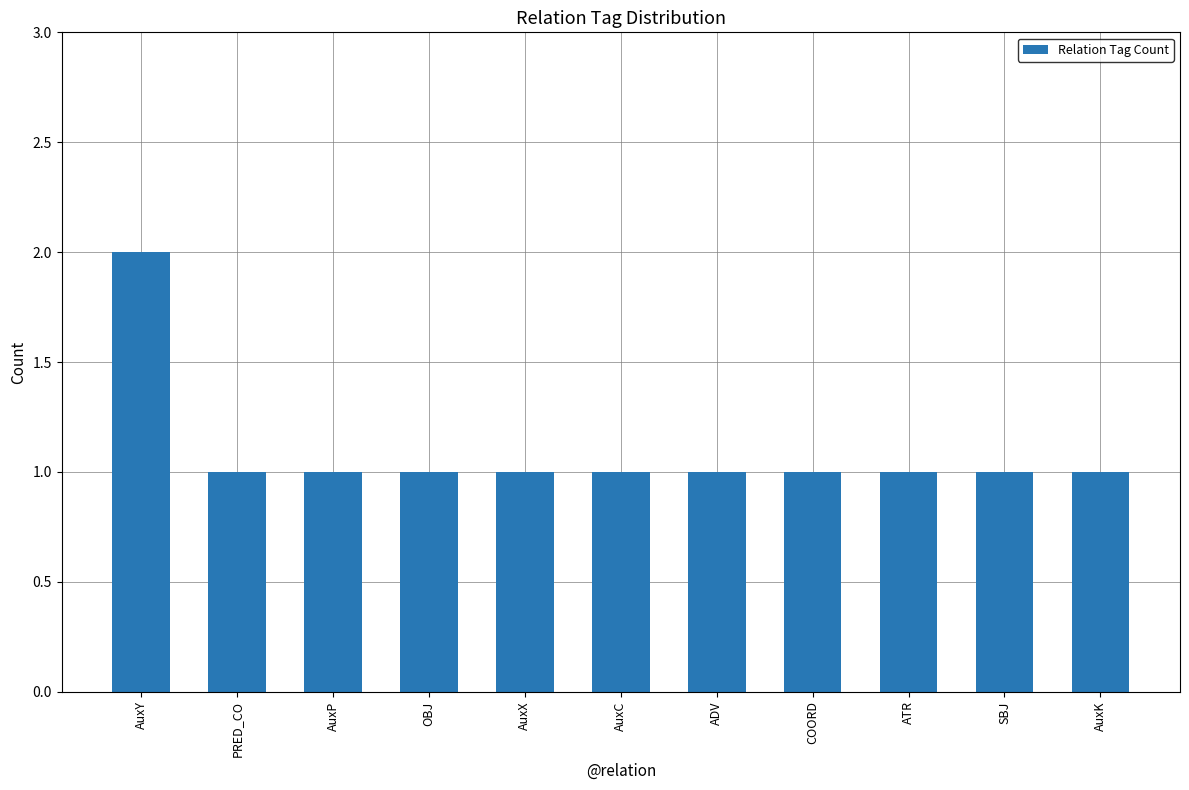

Reading right to left, extract all data points from this chart.

1	1	1	1	1	1	1	1	1	1	2